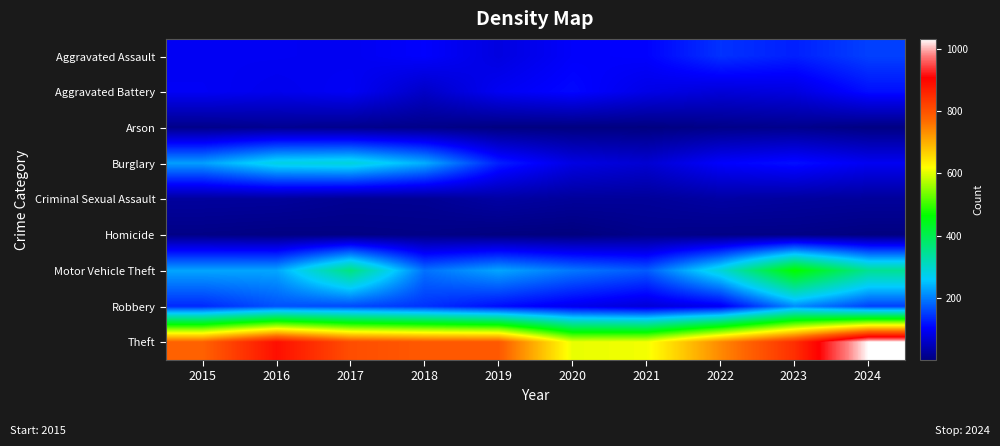

Which series has the largest range (max minus min)?

Theft